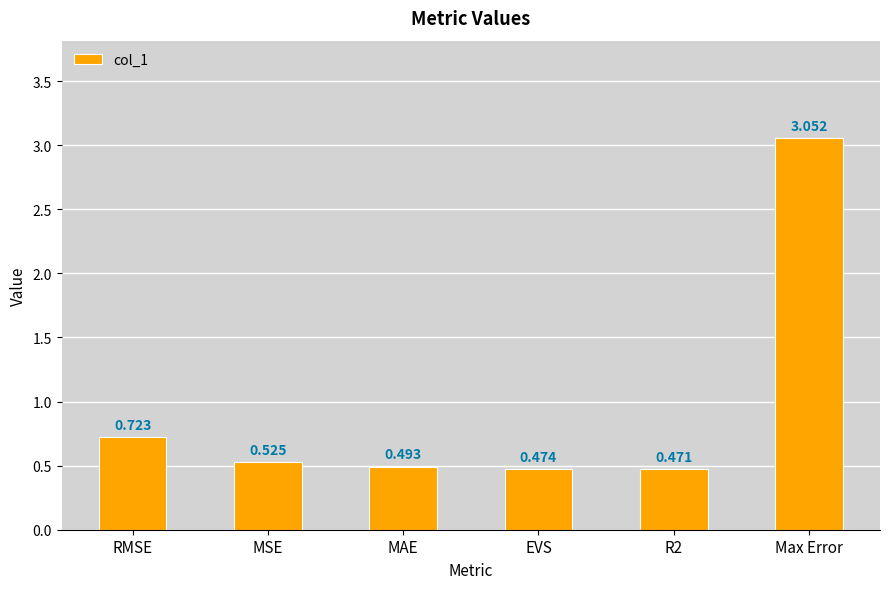

Which category has the highest value across all series?

Max Error